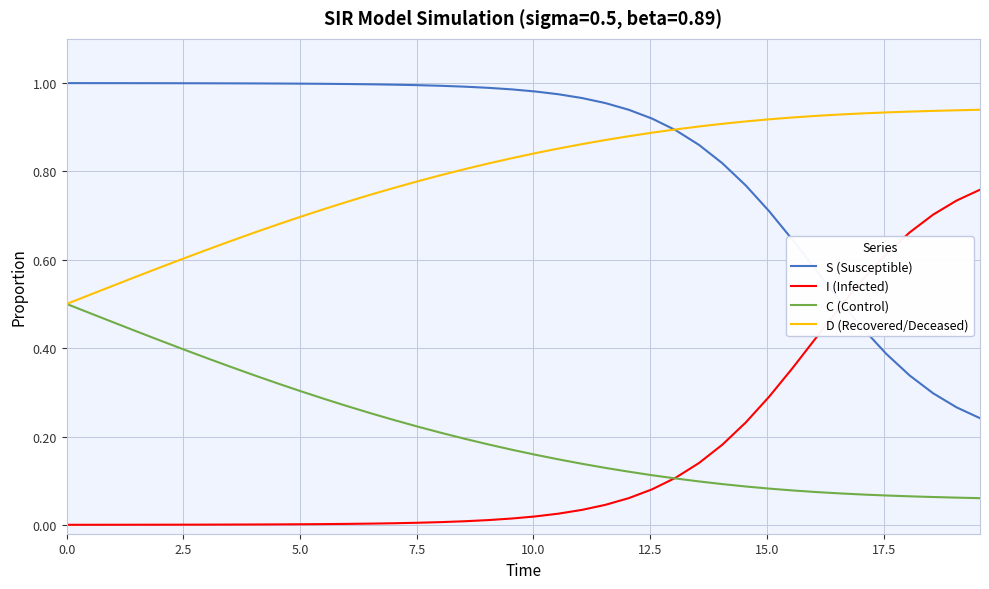

Rank the series by their maximum value, from highest to lowest.

S (Susceptible), D (Recovered/Deceased), I (Infected), C (Control)